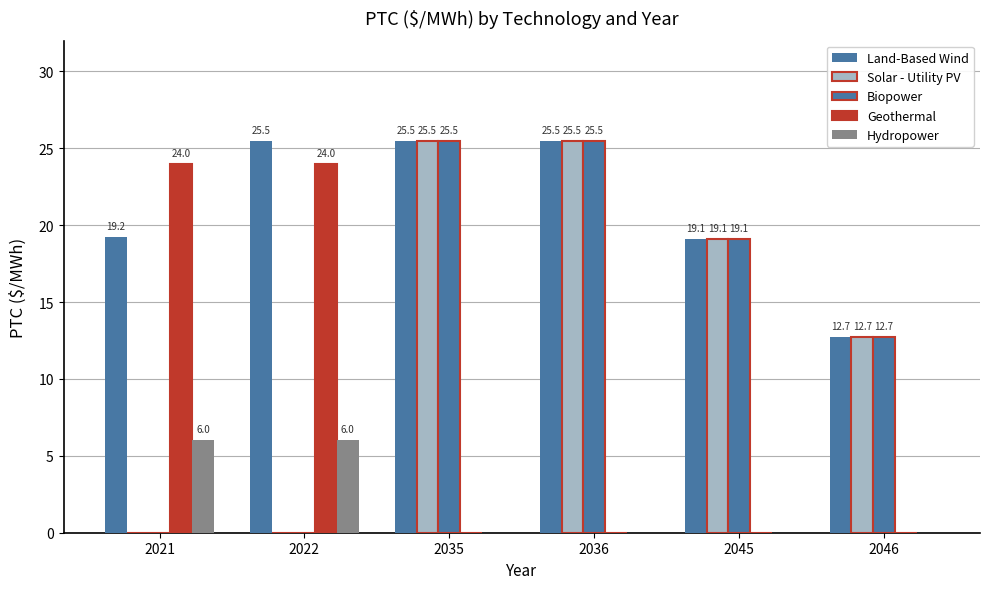

How many groups of bars are there?

6